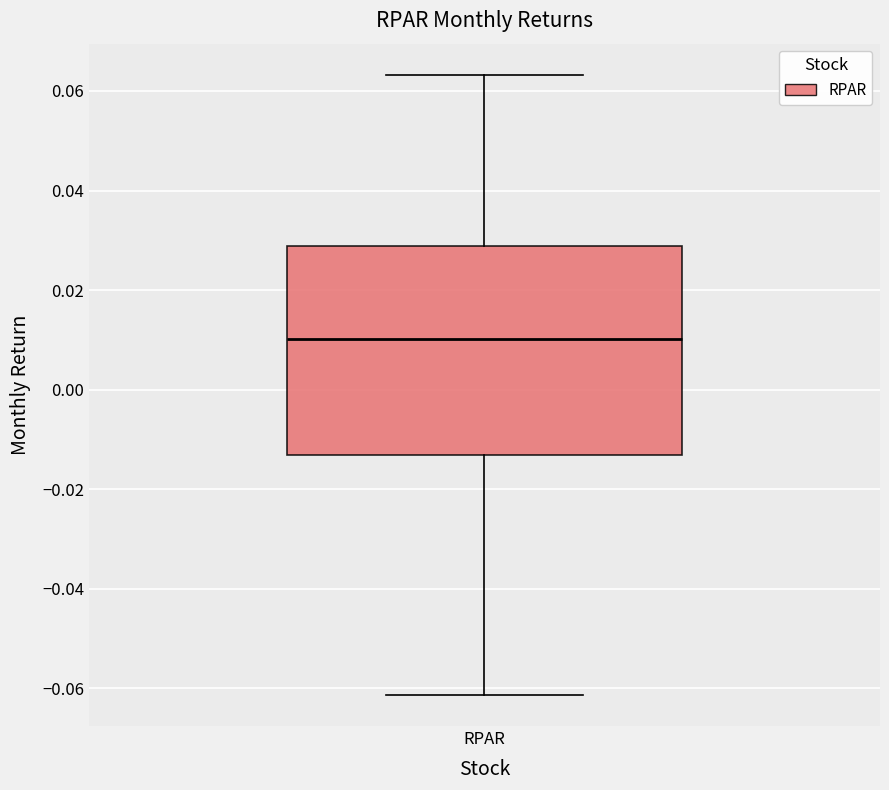

Transcribe this box plot: give where the median line is, the range the box spans, and where the two whiskers end, as read against the y-axis. The values are not printed on the chart, so give them approximately, as read against the axis.

median 0.010, box -0.014 to 0.028, whiskers -0.062 to 0.064